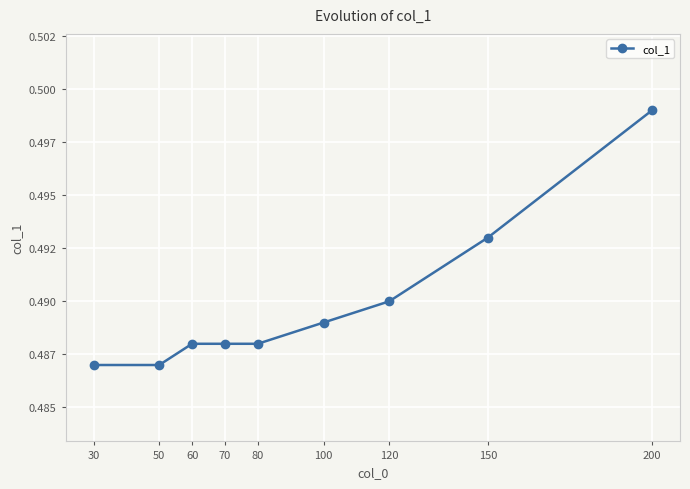

Is this an area chart (filled region under the line)?

No